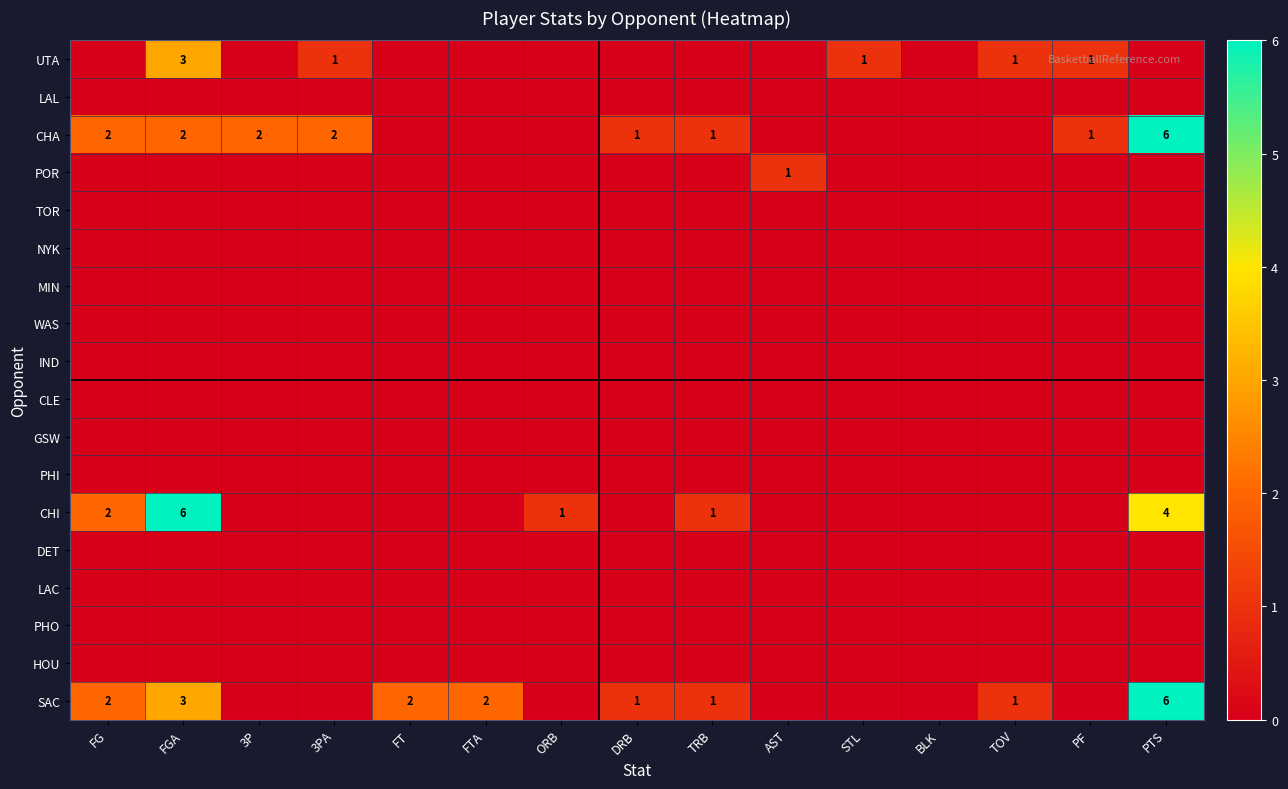

Count the number of data series in this chart.

18